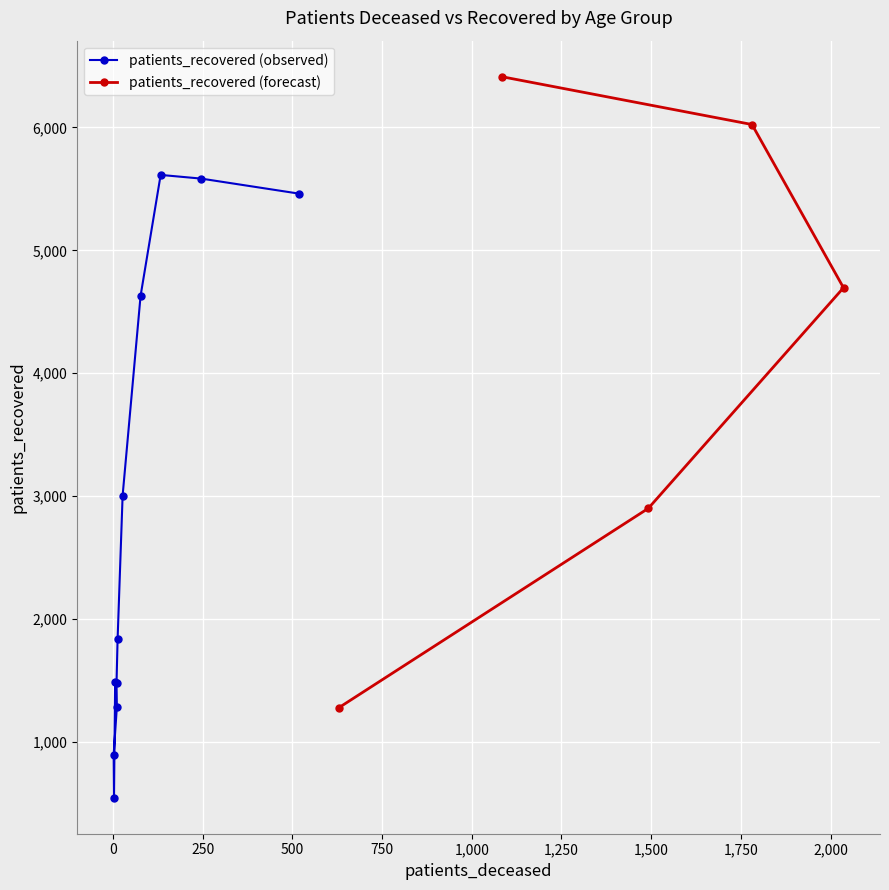

True or false: patients_deceased and patients_recovered intersect in this chart.

False